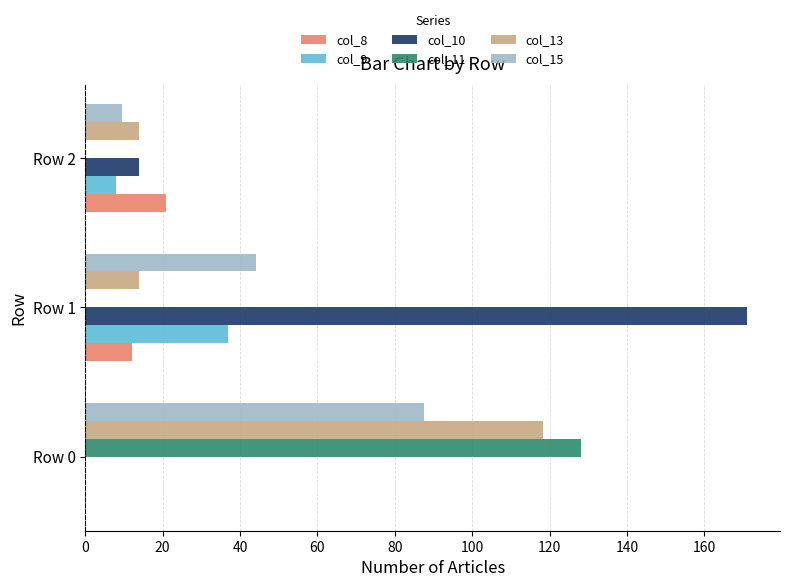

The value of col_13 at Row 0 is 40.2. True or false?

False